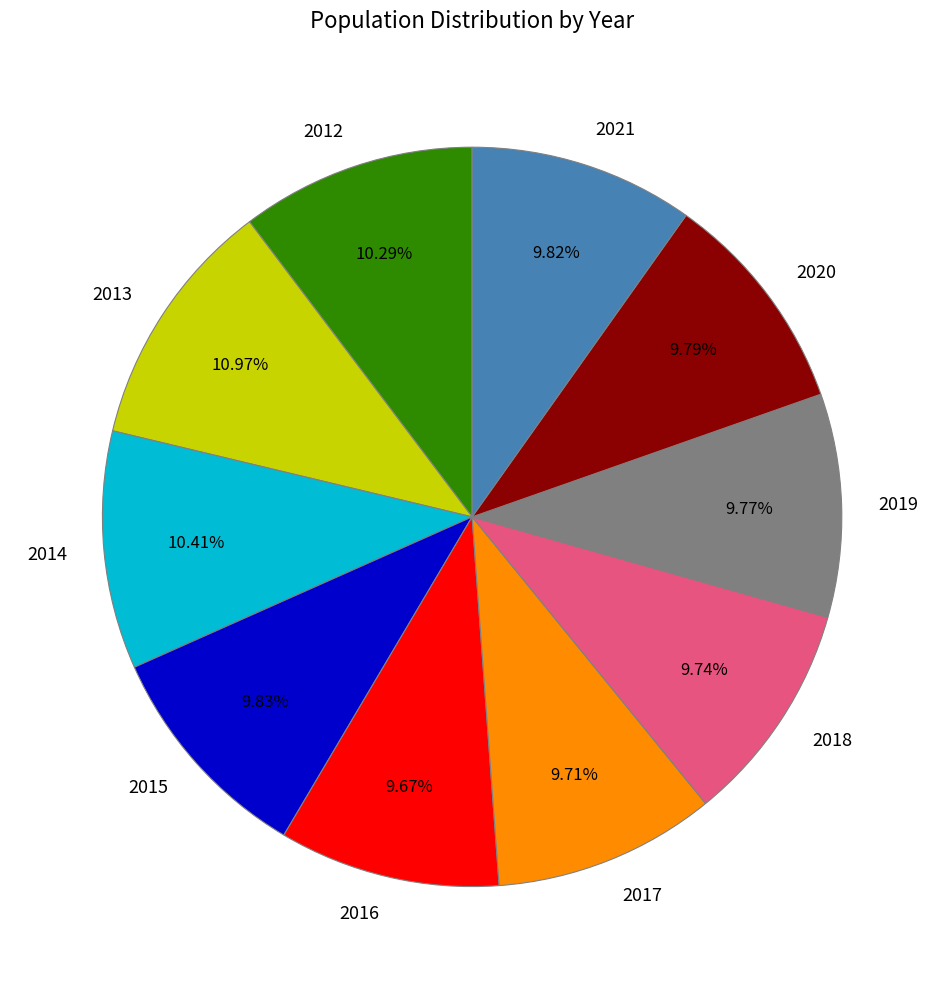

Is it true that 2018 is 18% of the pie?

False